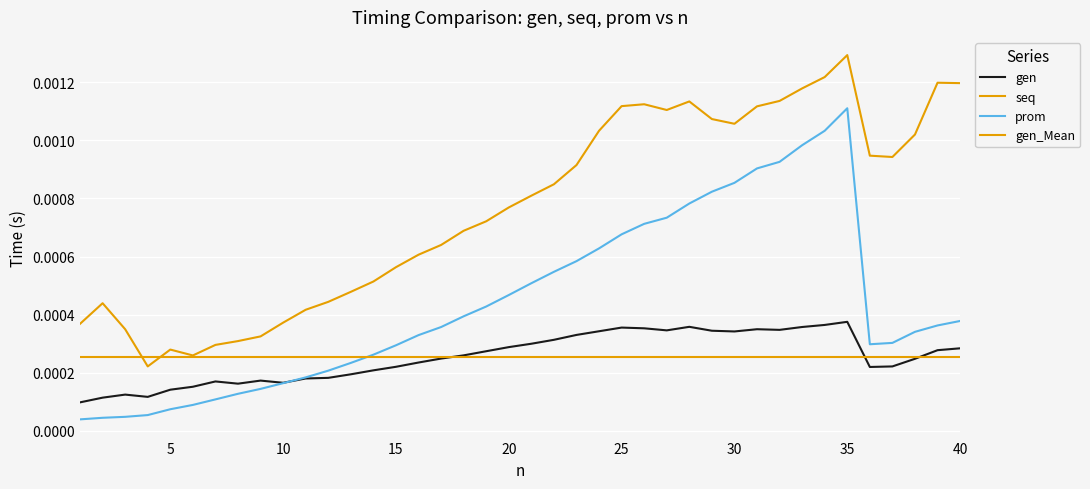

At which category is the sum across all series the highest?

35